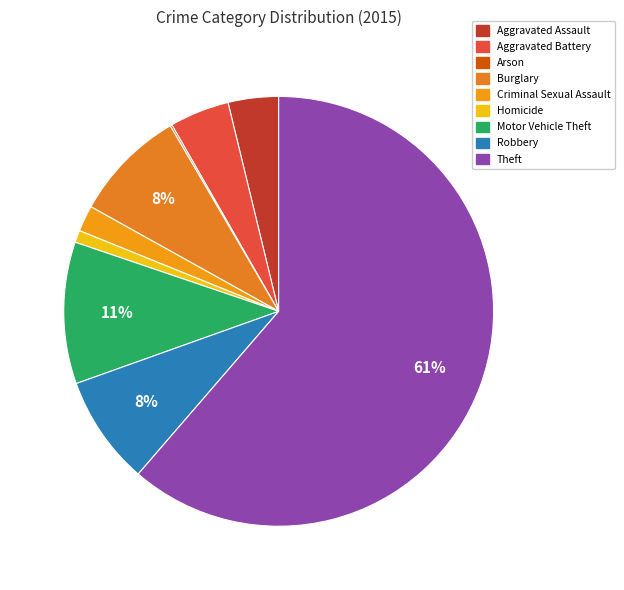

To the nearest percent, what is the average slice percentage?

11%